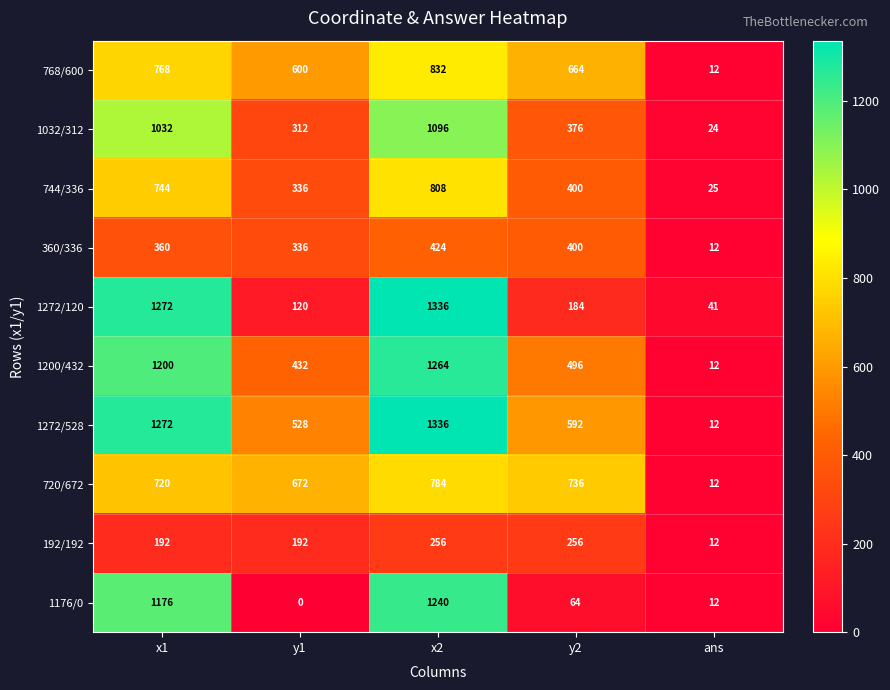

What is the approximate value of 1272/528 at y2, to the nearest 10?

590